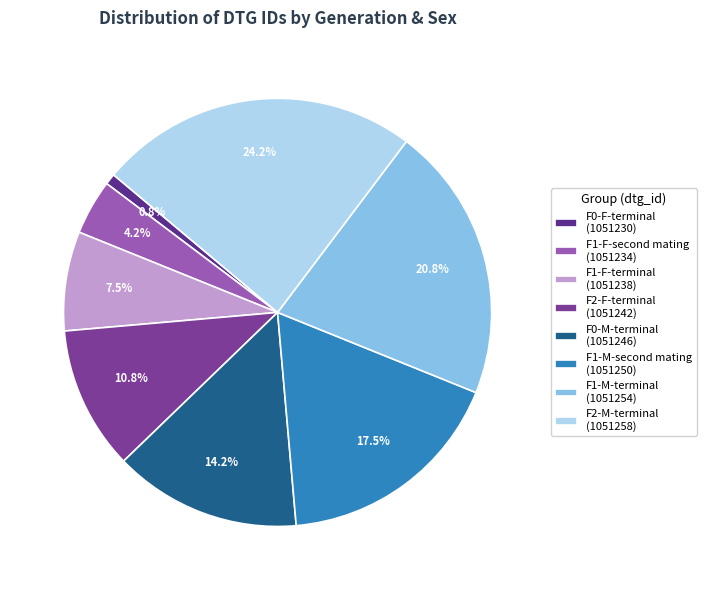

Is there any slice that represents more than half of the pie?

No